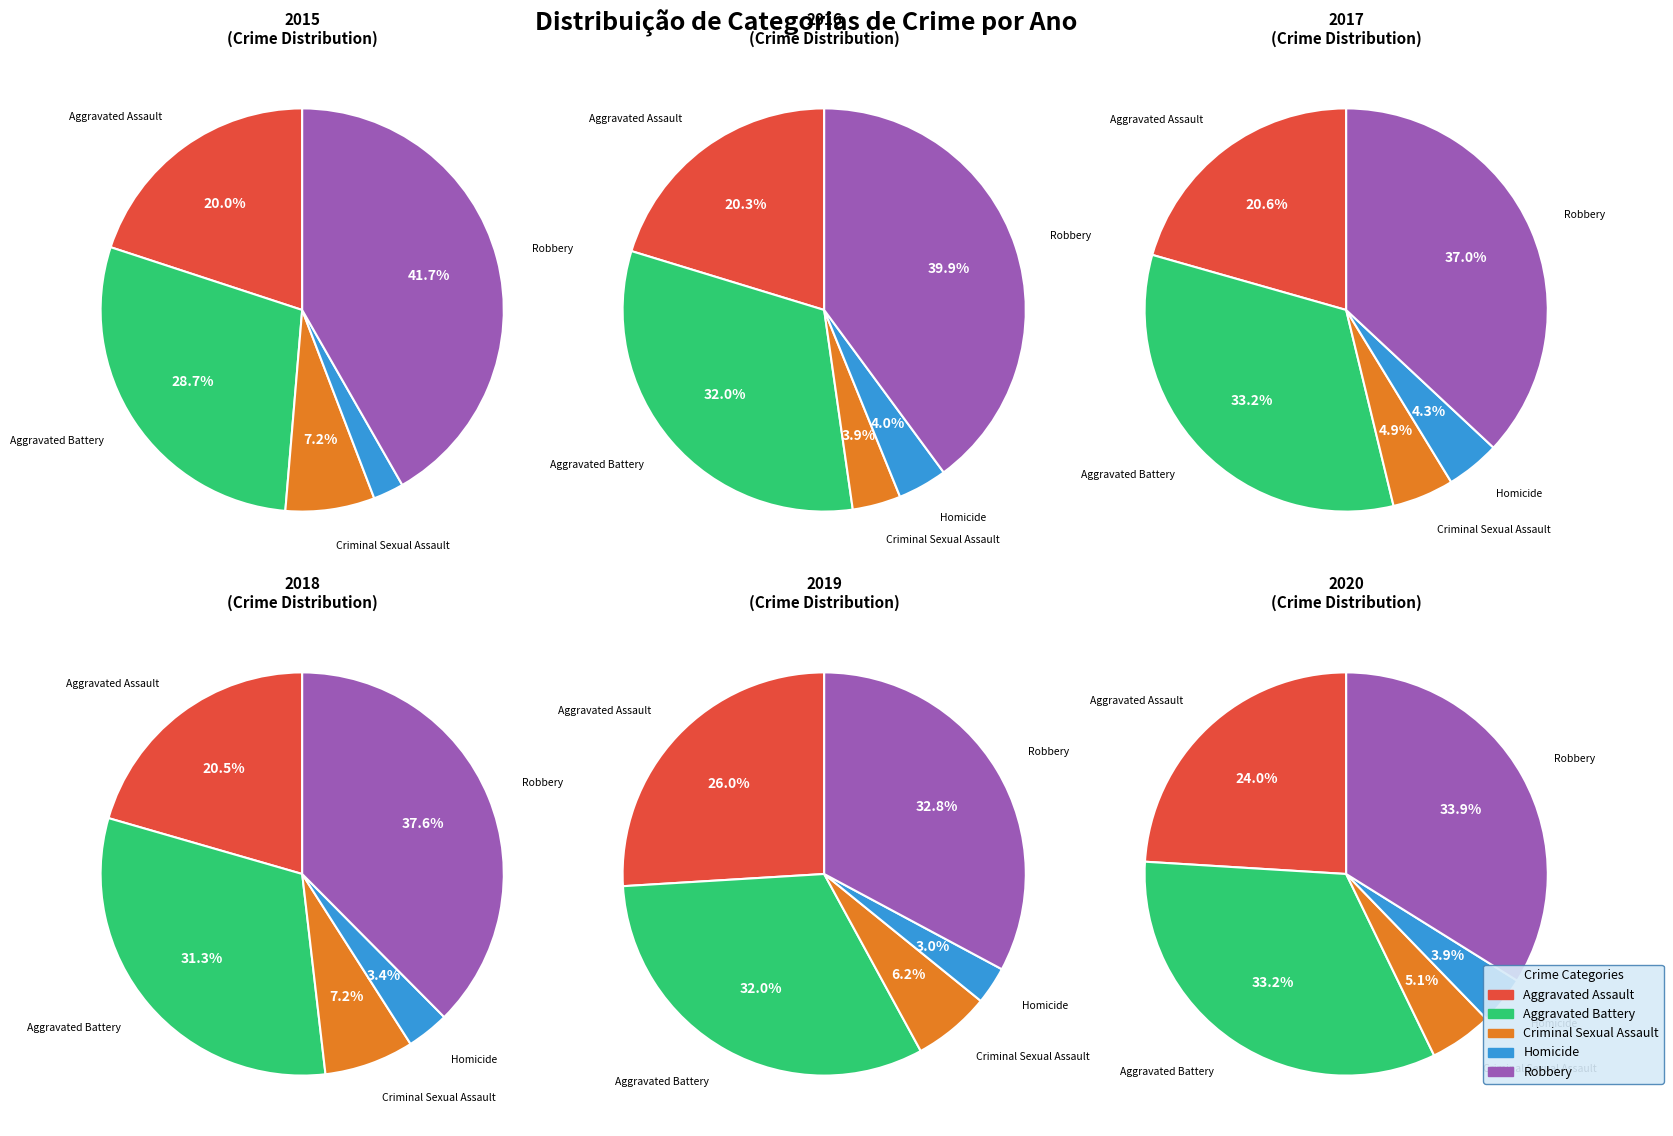

Between Criminal Sexual Assault and Aggravated Battery, which is larger?

Aggravated Battery